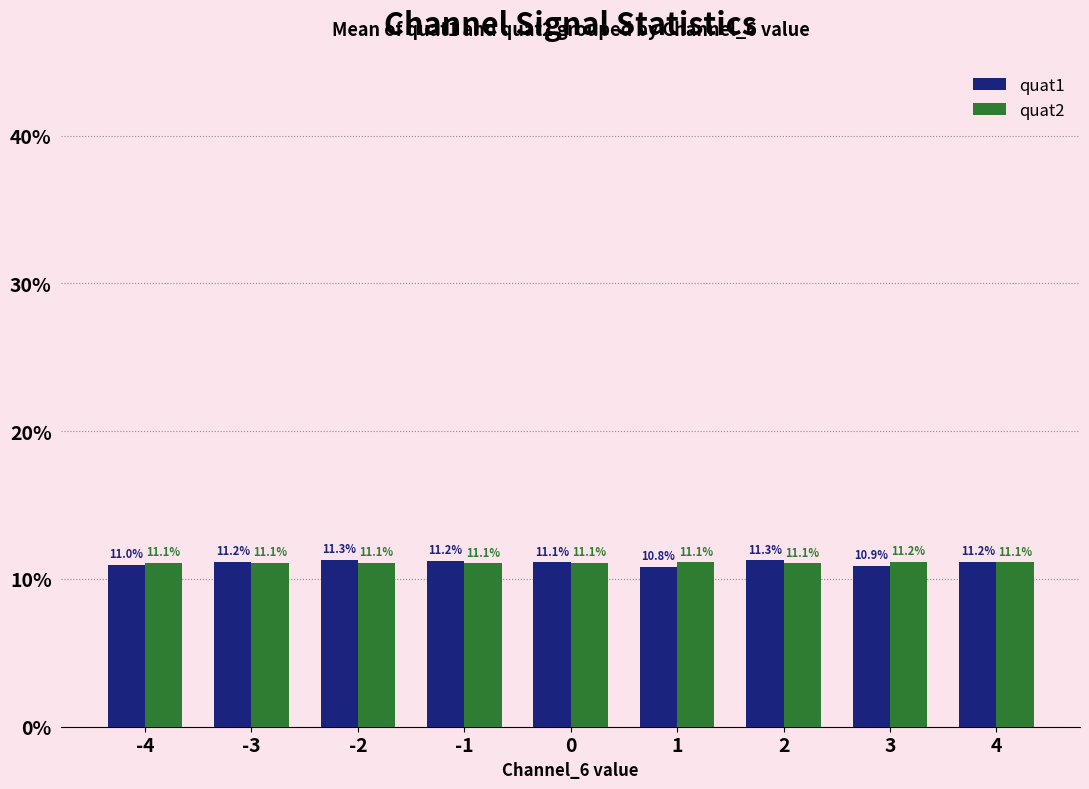

Reading left to right, extract all data points from this chart.

quat1: 11.0	11.2	11.3	11.2	11.1	10.8	11.3	10.9	11.2
quat2: 11.1	11.1	11.1	11.1	11.1	11.1	11.1	11.2	11.1